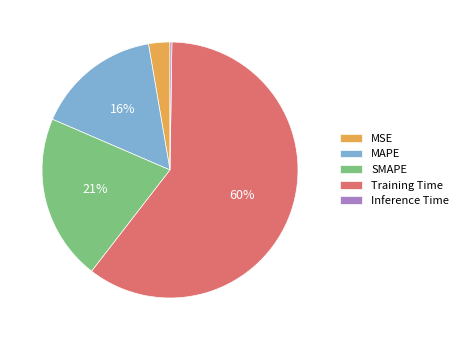

The MAPE slice represents 16% of the pie. True or false?

True